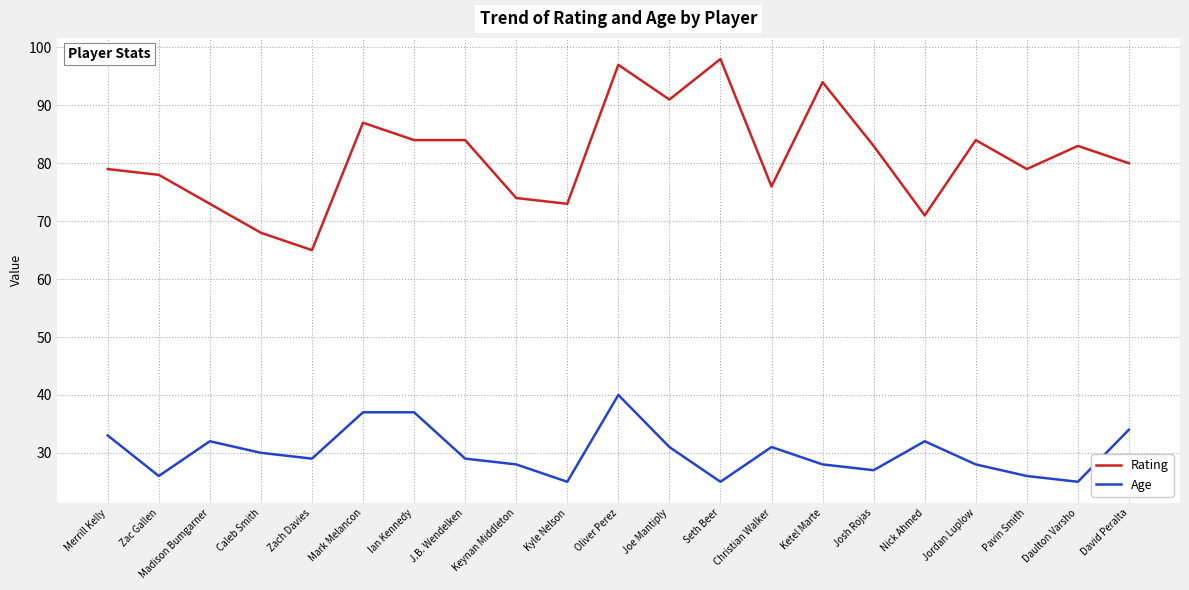

How many lines are shown in the chart?

2